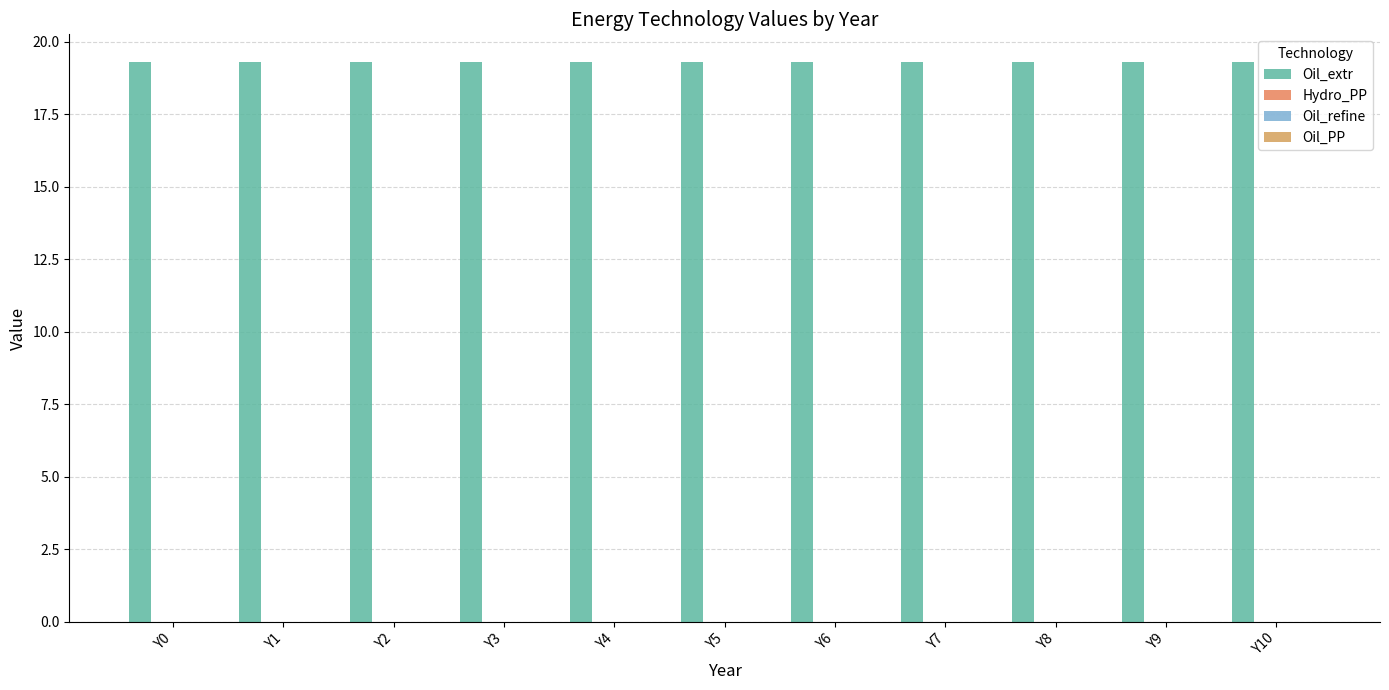

Reading left to right, list all the values displayed in this chart.

Oil_extr: 19.3	19.3	19.3	19.3	19.3	19.3	19.3	19.3	19.3	19.3	19.3
Hydro_PP: 0.0	0.0	0.0	0.0	0.0	0.0	0.0	0.0	0.0	0.0	0.0
Oil_refine: 0.0	0.0	0.0	0.0	0.0	0.0	0.0	0.0	0.0	0.0	0.0
Oil_PP: 0.0	0.0	0.0	0.0	0.0	0.0	0.0	0.0	0.0	0.0	0.0